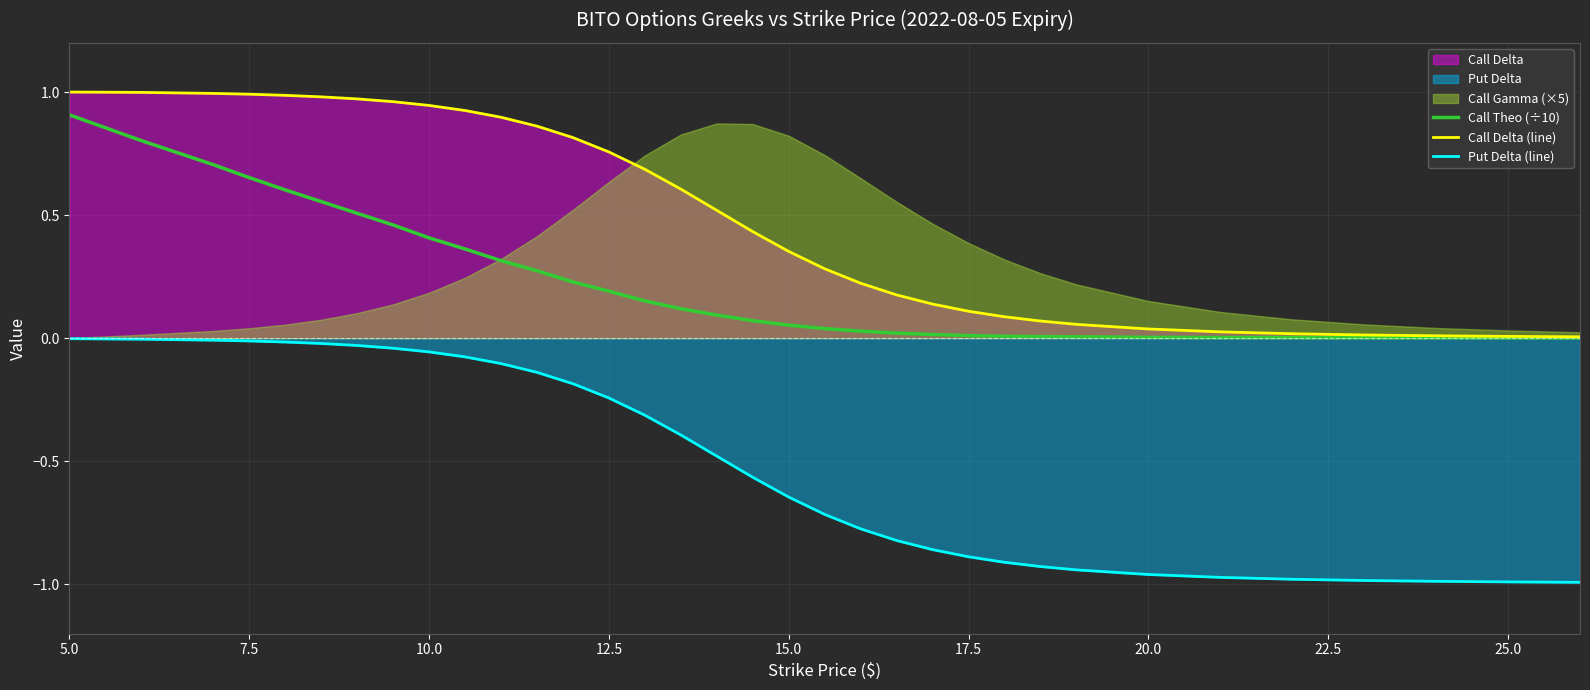

True or false: Call Theo (÷10) and Put Delta (line) cross at least once.

False